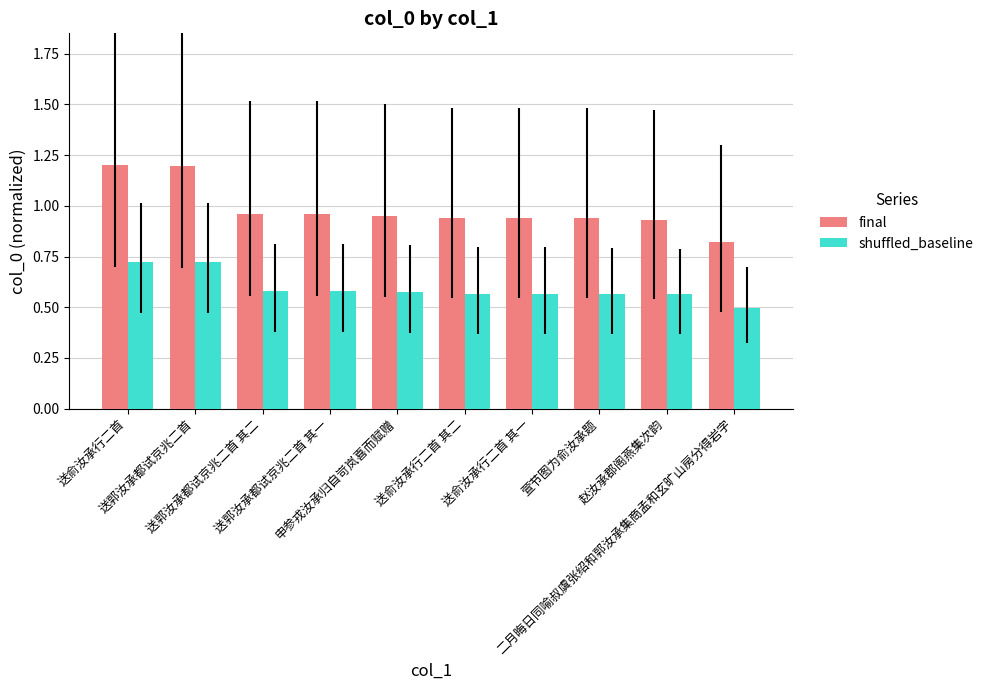

Which series changed the most between 送俞汝承行二首 and 送郭汝承都试京兆二首 其一?

final